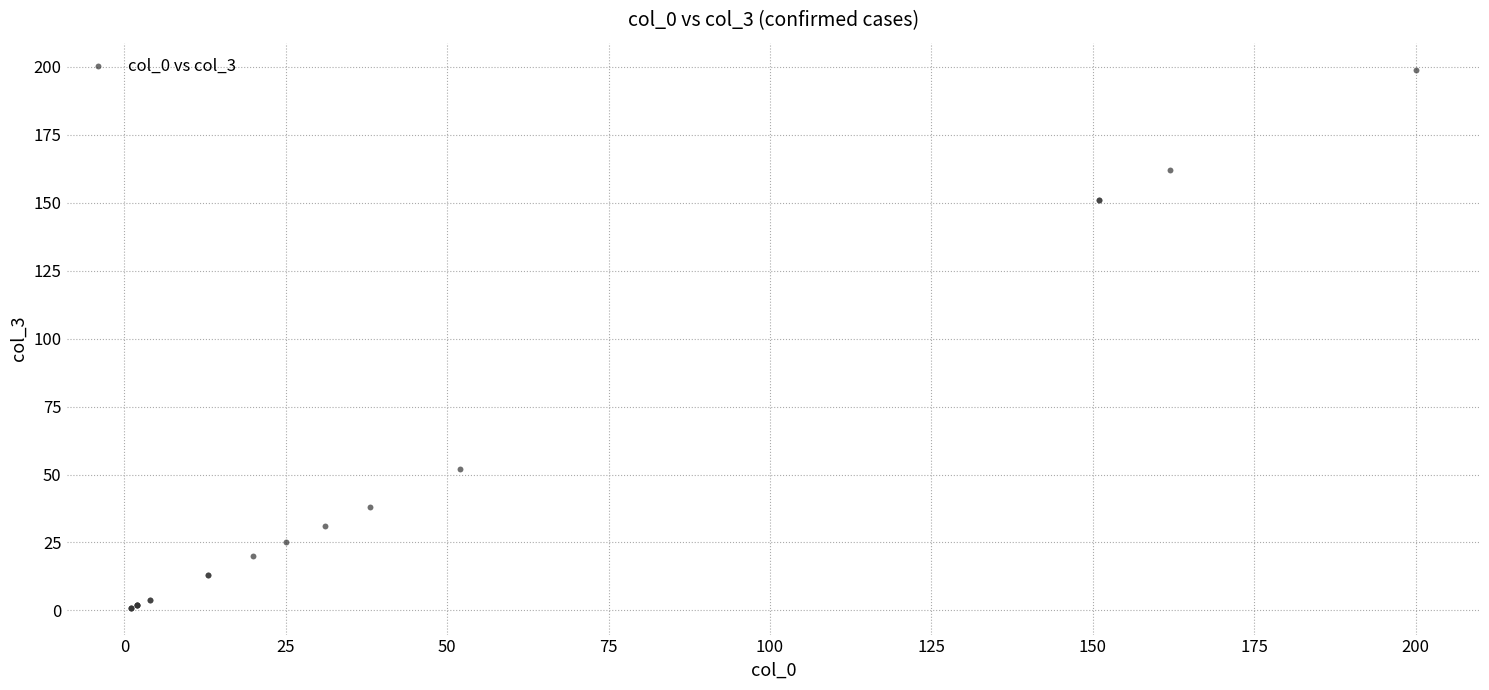

What Y value in the scatter plot is closest to 100?

52